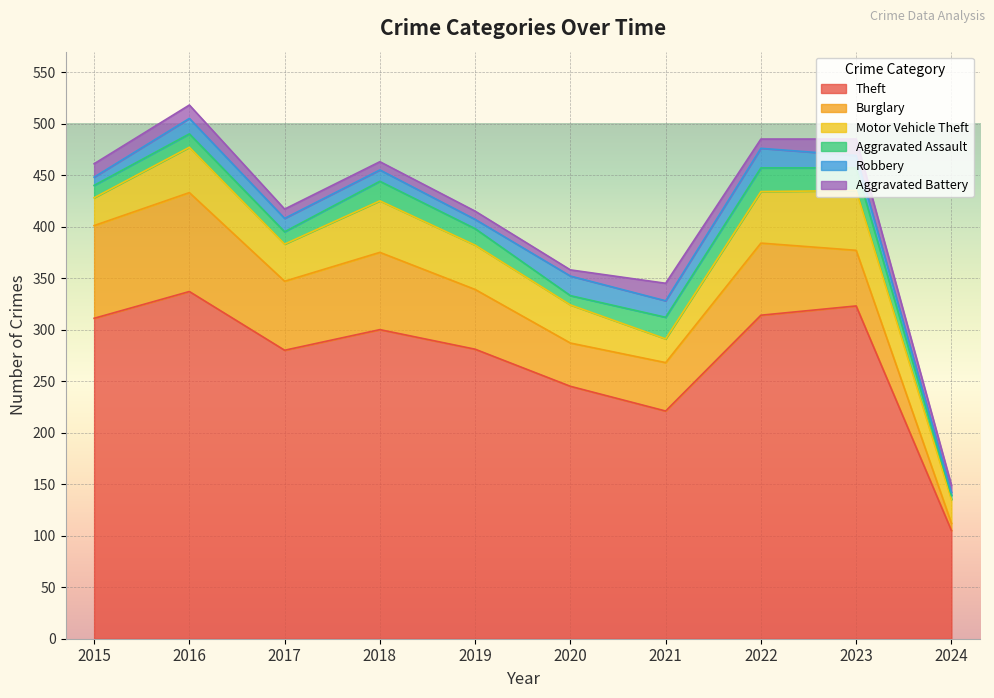

At which category does Motor Vehicle Theft reach its first local peak?

2016